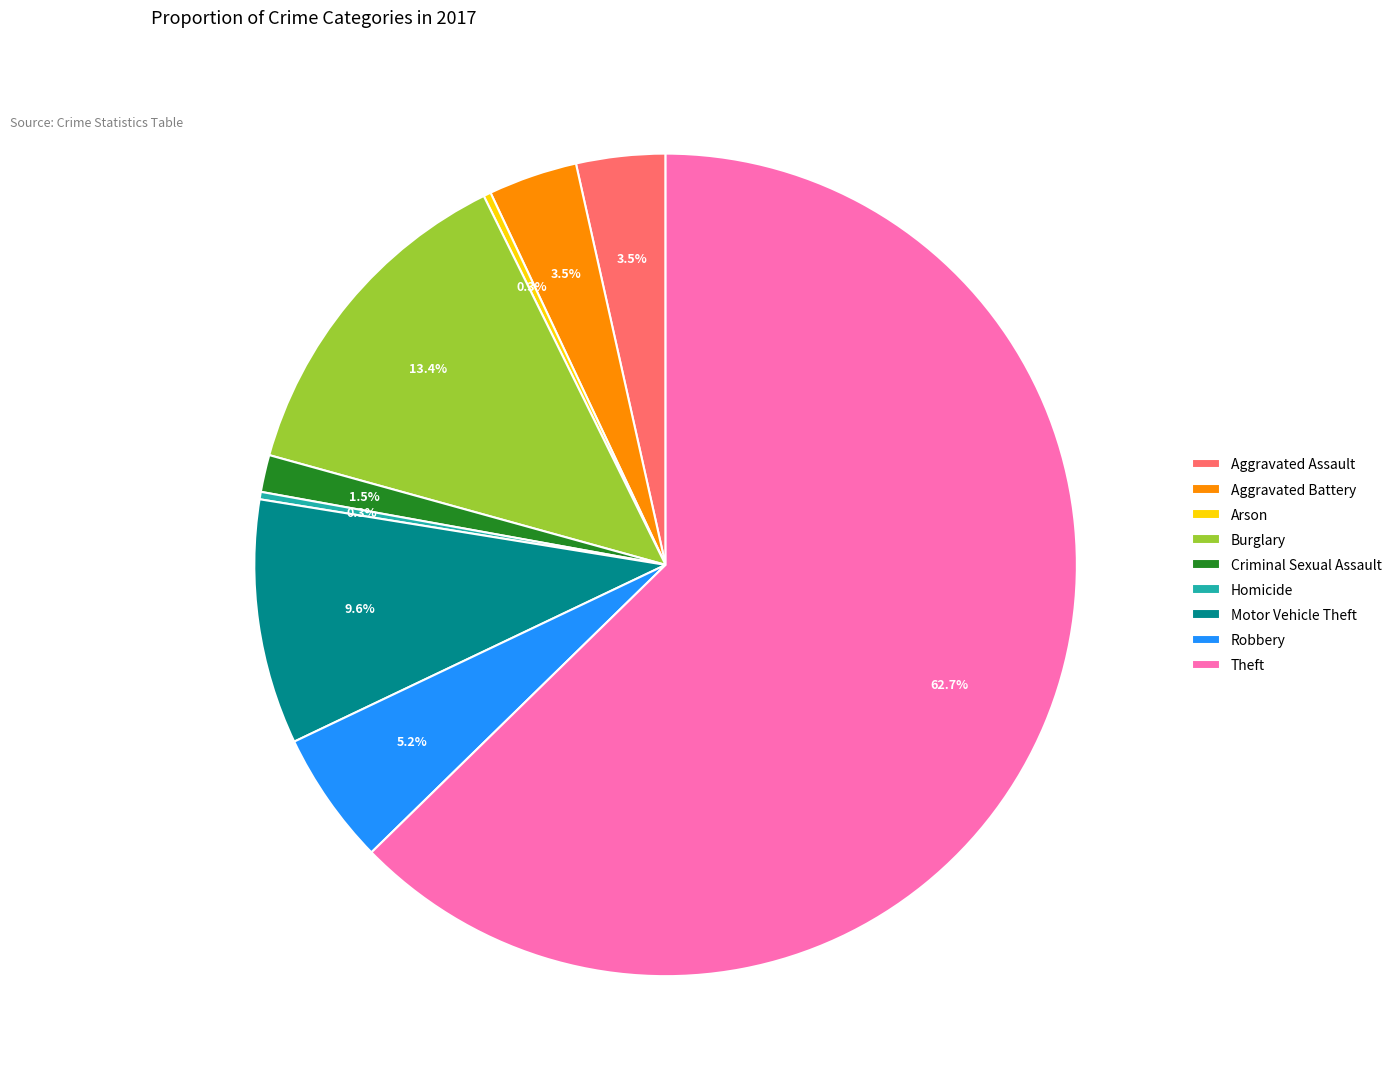

To the nearest percent, what is the difference between the Motor Vehicle Theft and Arson slice percentages?

9%